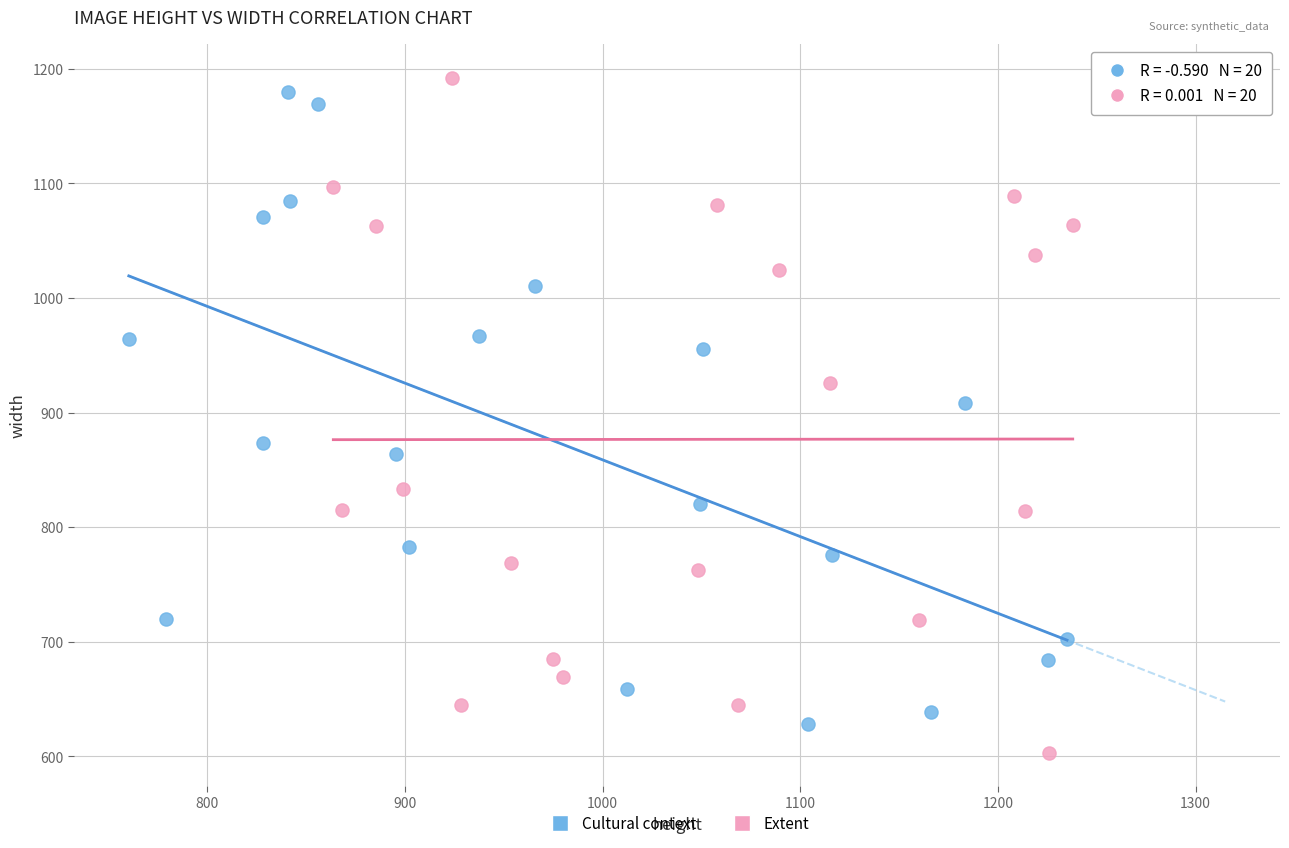

Which series has the largest Y range (max minus min)?

Extent